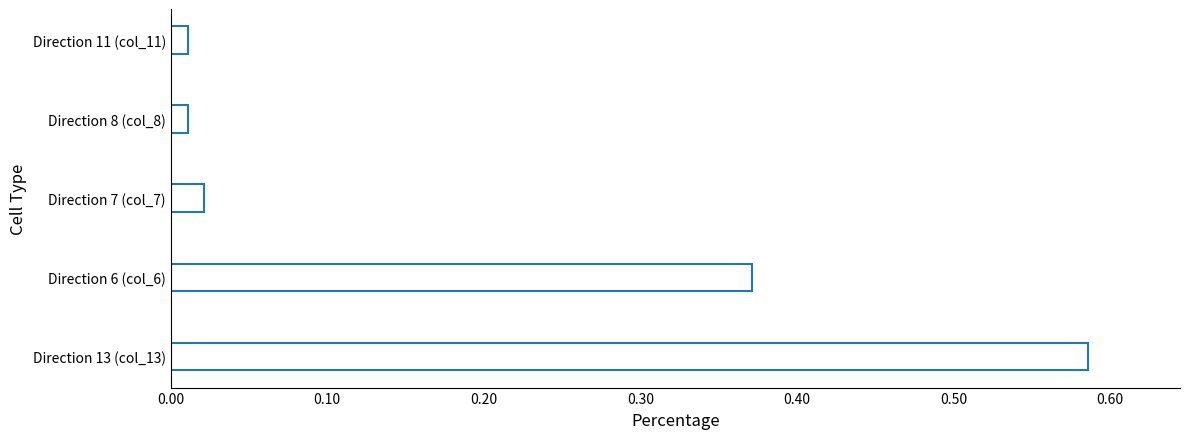

What is the sum of all values?

1.0